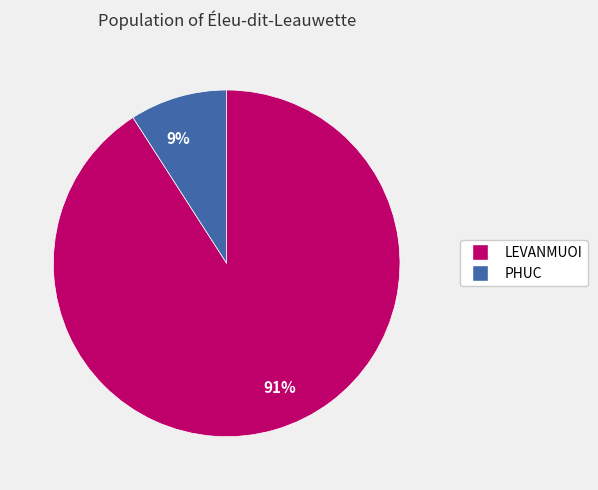

The LEVANMUOI slice represents 77% of the pie. True or false?

False